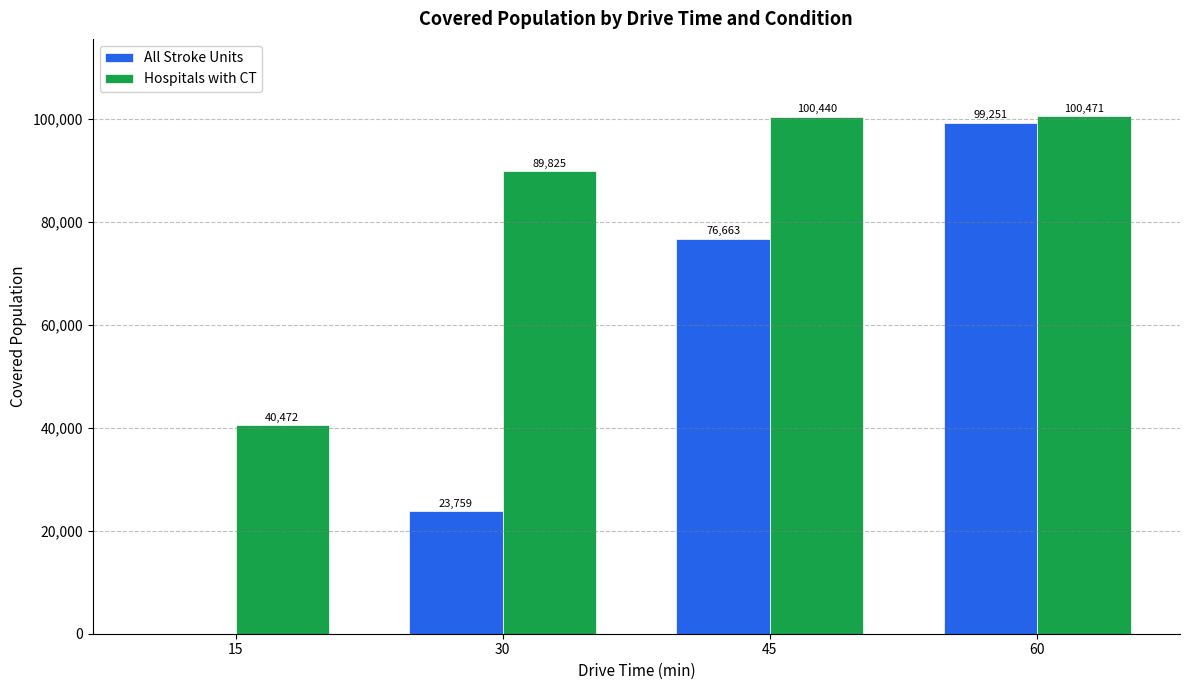

Which series has the largest total across all categories?

Hospitals with CT